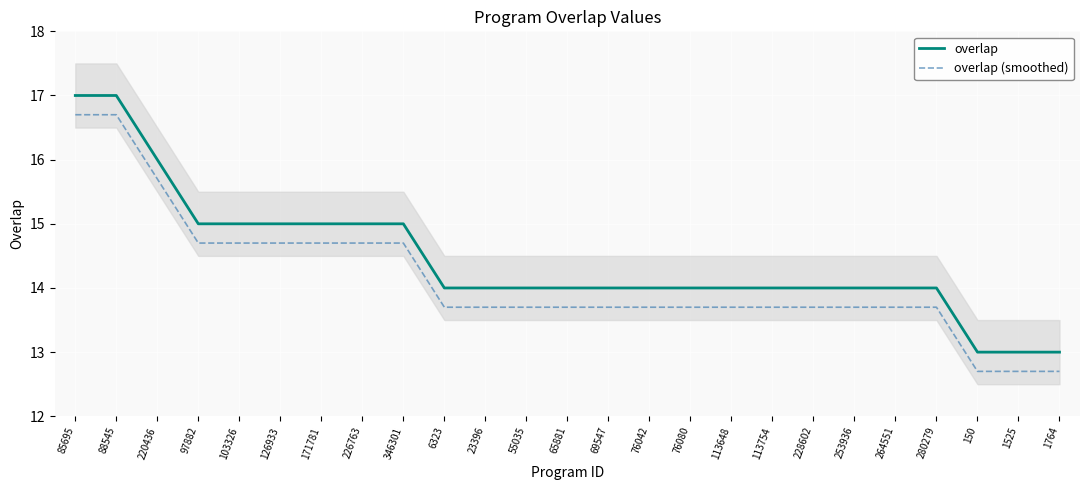

True or false: overlap and overlap (smoothed) intersect in this chart.

False